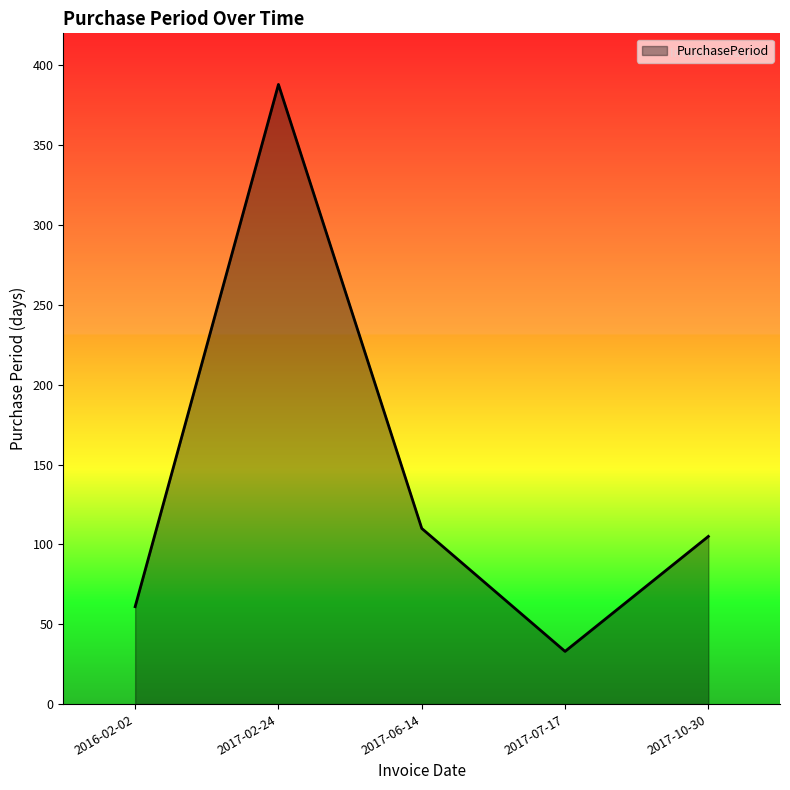

At which category does the data reach its first local peak?

2017-02-24